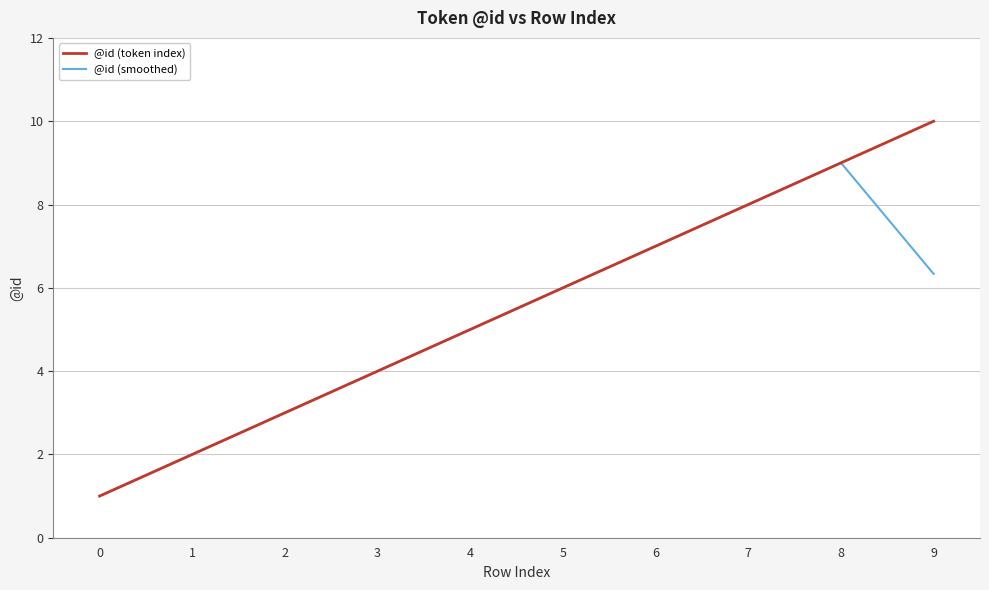

What is the difference between the maximum and minimum values in the @id (token index) series?

9.0